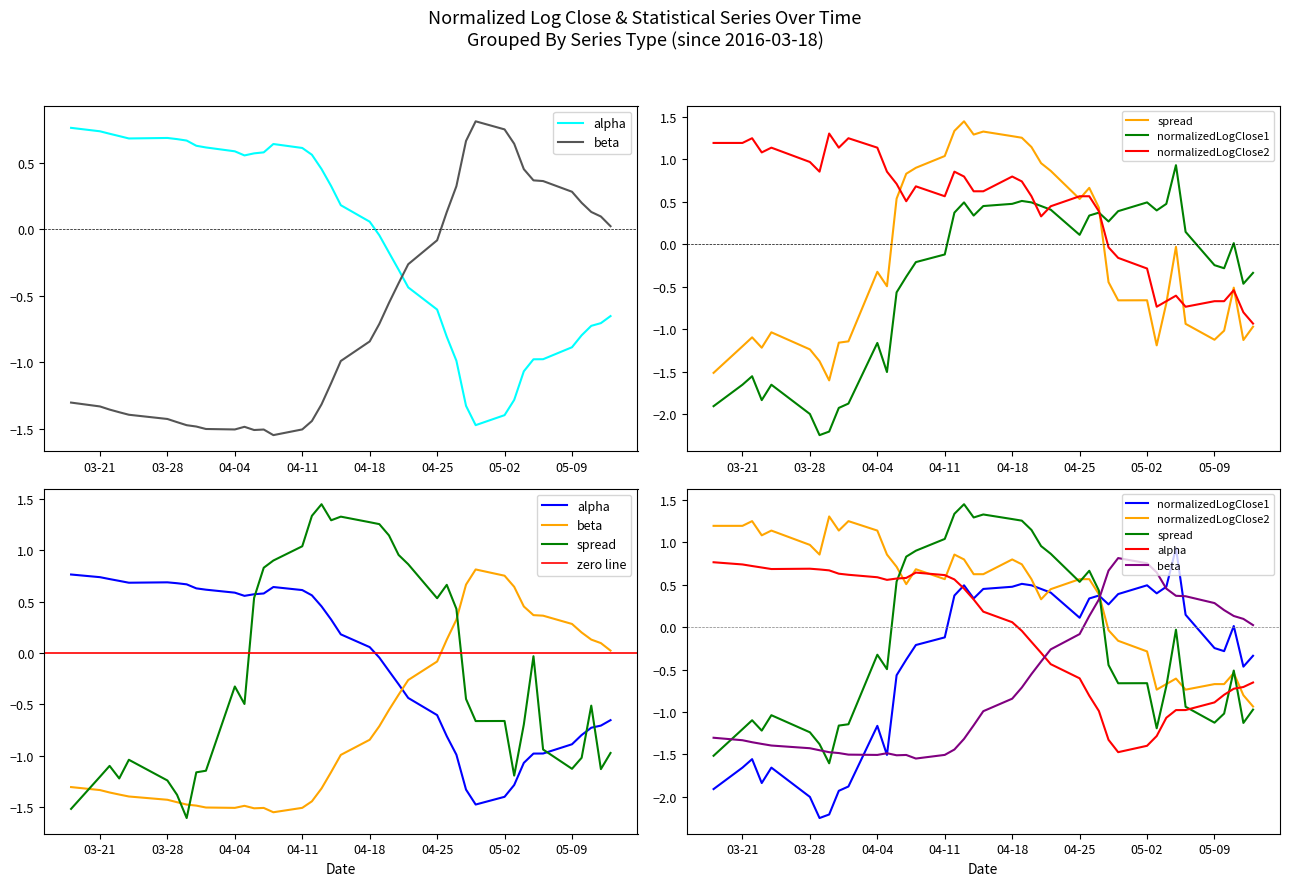

True or false: normalizedLogClose1 has a value of -1.7 at 03-21.

True